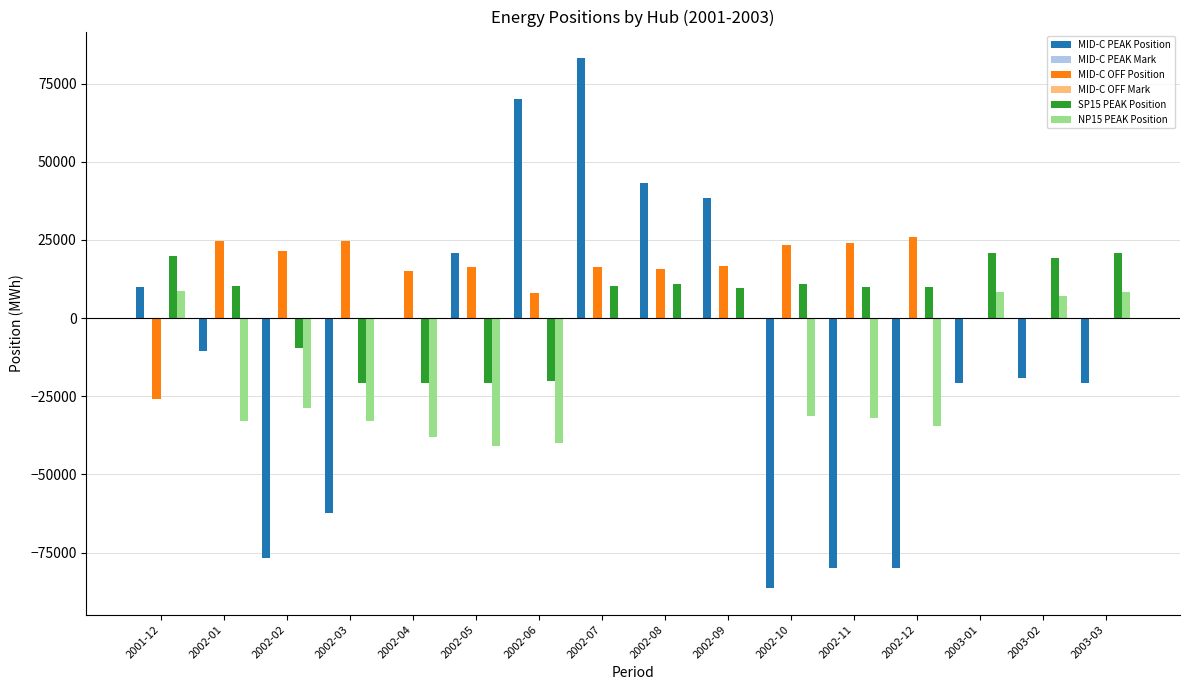

At which category is the sum across all series the highest?

2002-07